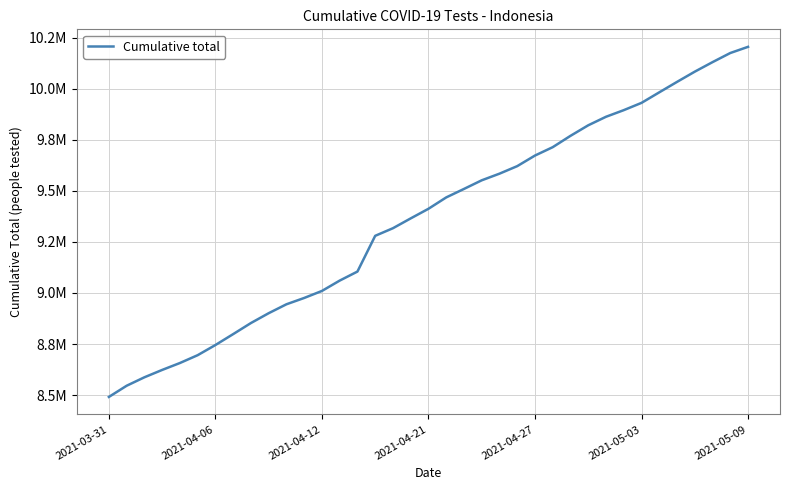

Does the chart display data point markers on the line(s)?

No